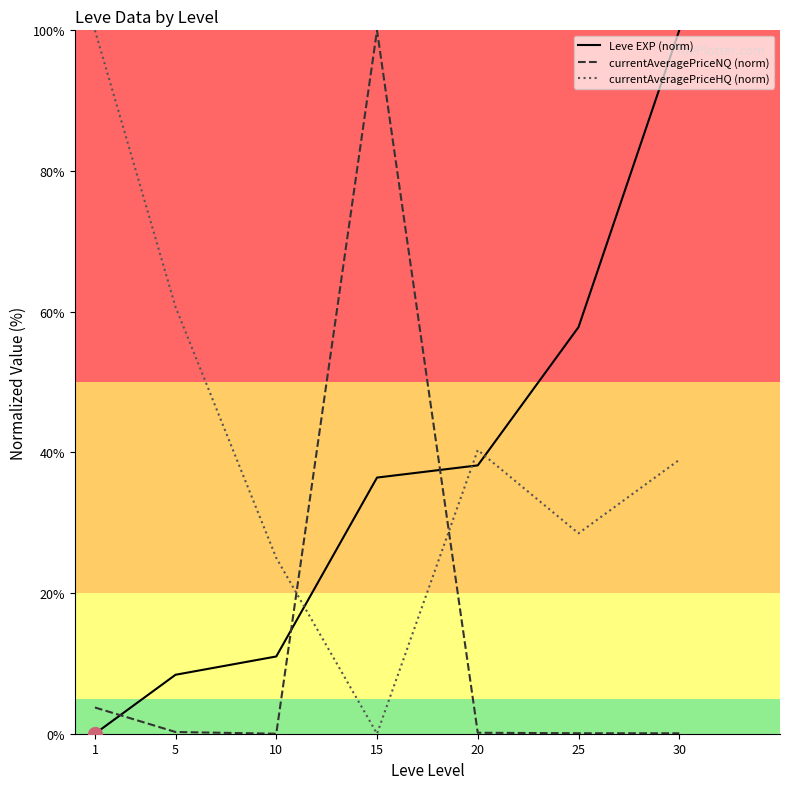

What is the spread (max minus min) of values at 10?

25.0